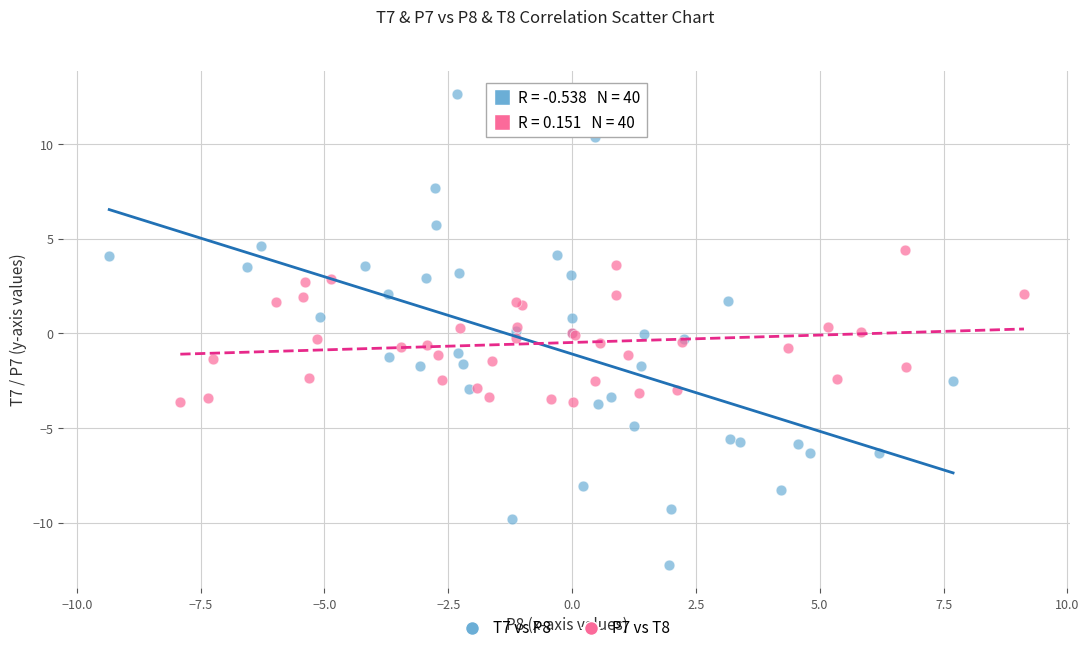

Which series contains the lowest Y value?

T7 vs P8